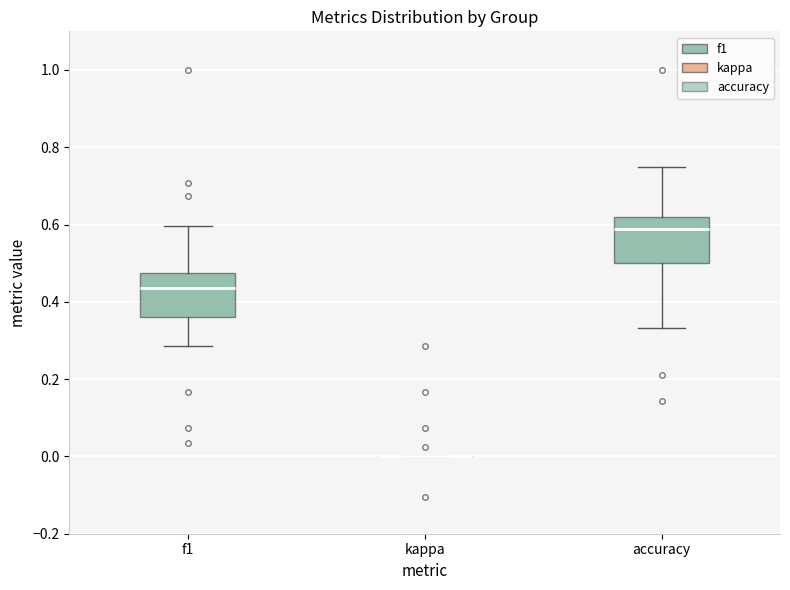

Reading left to right, read every box against the y-axis: the position of its median line, the range the box covers, and the ends of its whiskers. The values are not printed on the chart, so give them approximately, as read against the axis.

f1: median 0.44, box 0.36 to 0.48, whiskers 0.28 to 0.60
kappa: box collapsed to a line at 0.00, whiskers 0.00 to 0.00
accuracy: median 0.58, box 0.50 to 0.62, whiskers 0.34 to 0.76